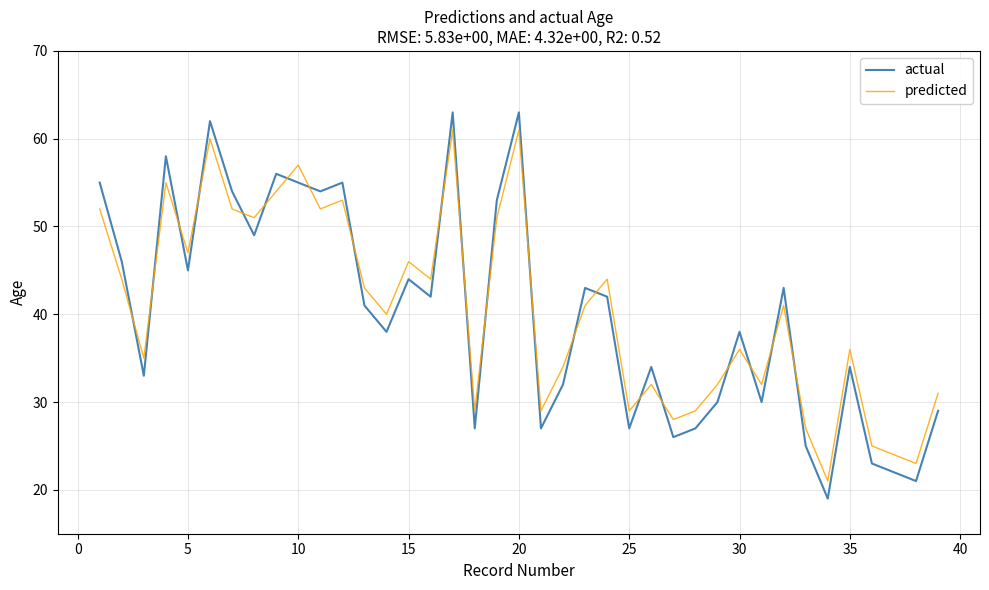

How many interior local valleys does the predicted series have?

13